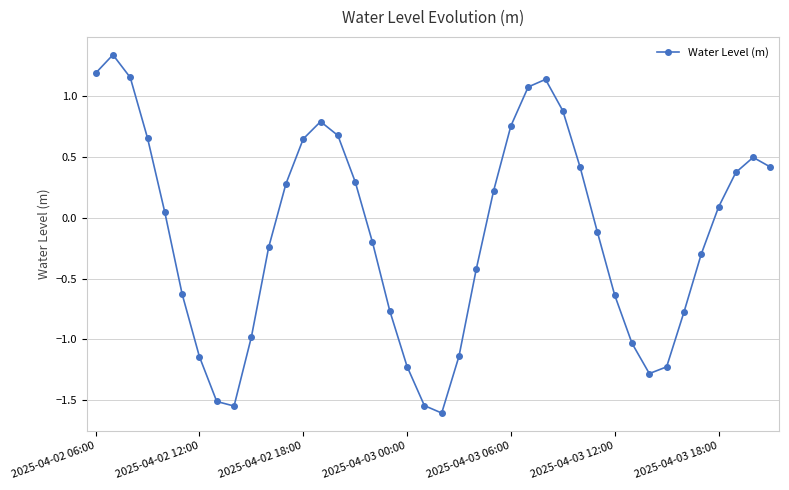

How many values are below 0?

20